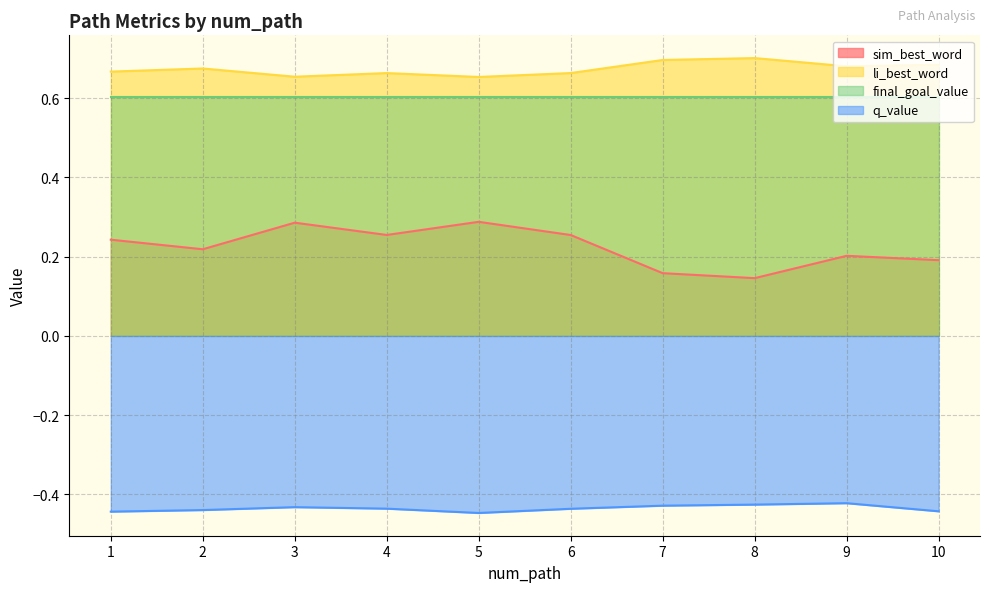

How many sim_best_word values are between 0 and 1?

10